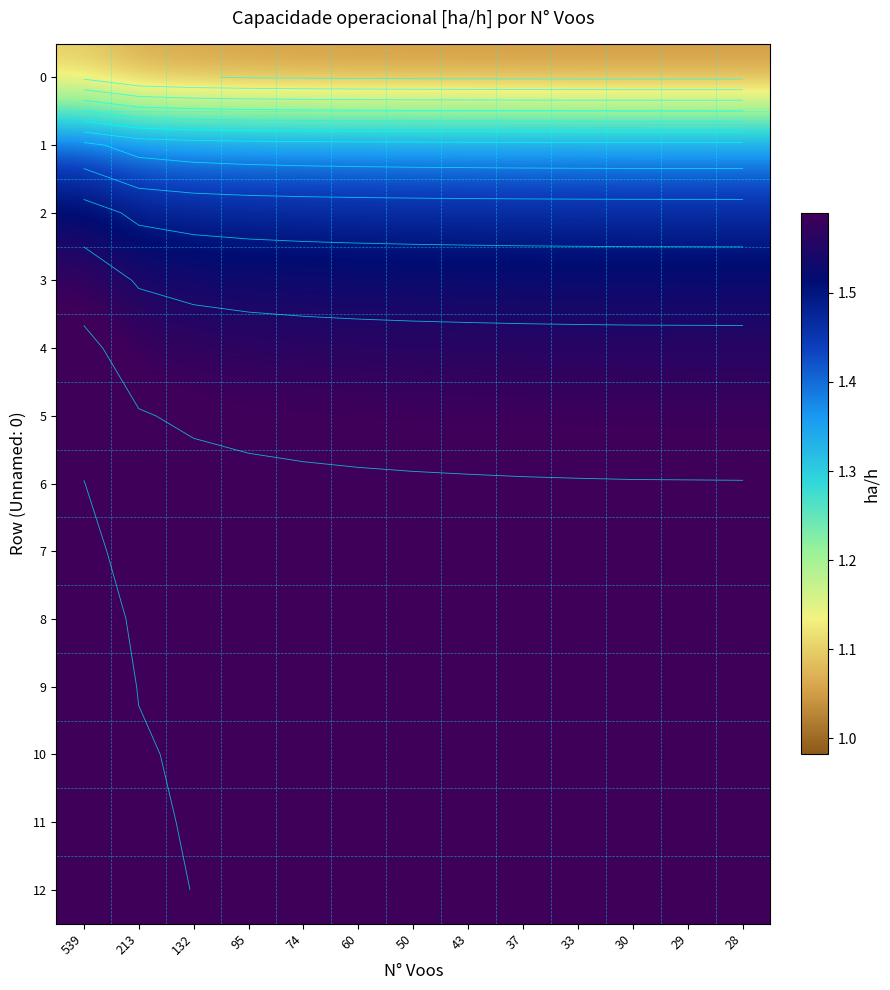

What is the approximate value of 6 at 74?

1.6